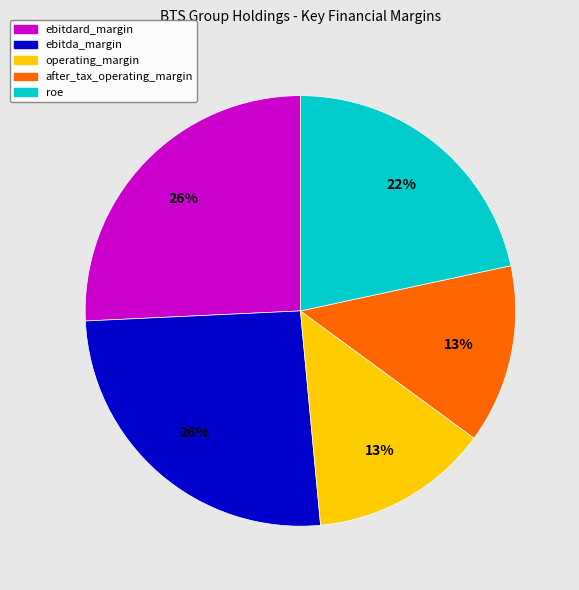

What percentage is the operating_margin slice, to the nearest percent?

13%